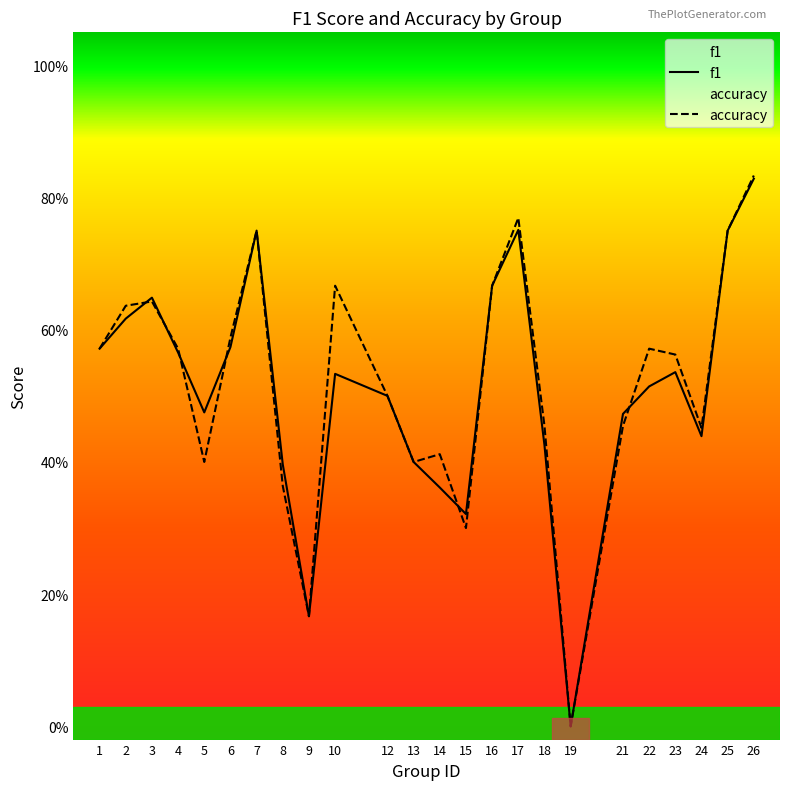

What is the difference between the f1 values at 26 and 13?

0.4